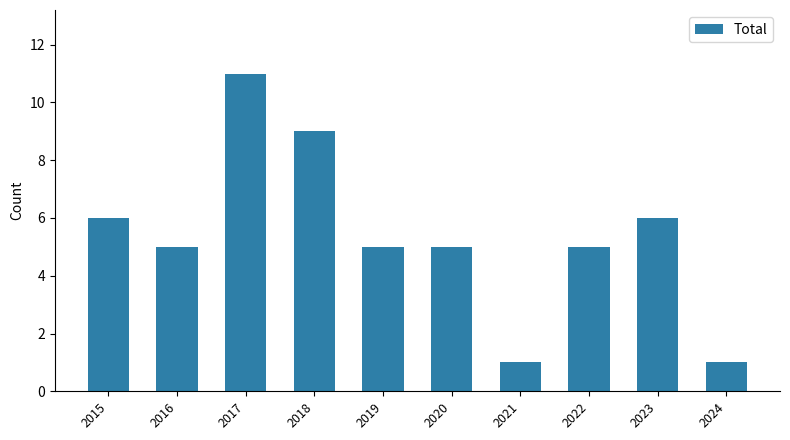

What is the difference between the maximum and minimum values?

10